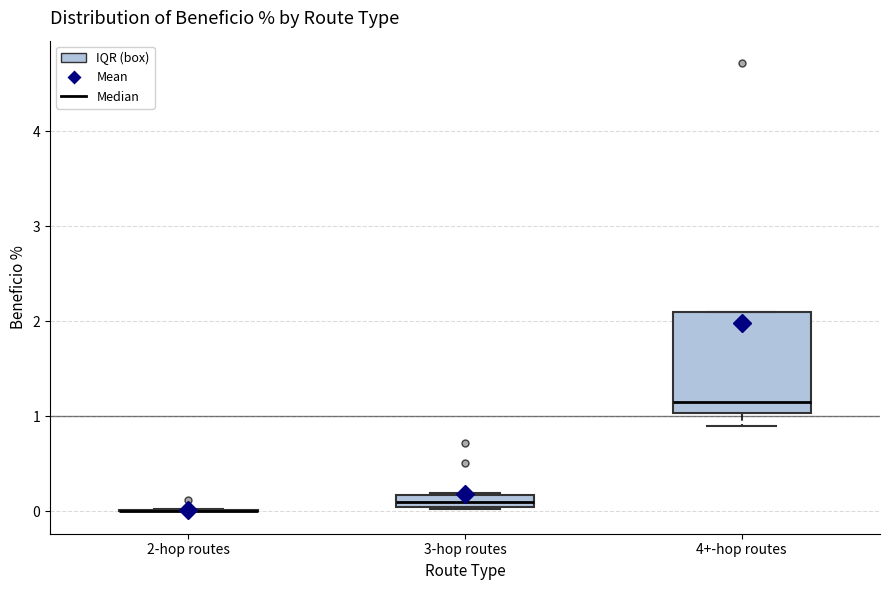

Comparing the boxes themselves (not the whiskers), which one is the tallest?

4+-hop routes